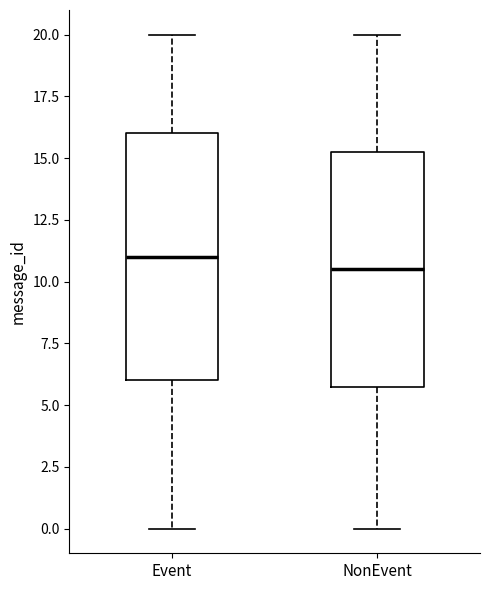

Where does the upper whisker of the box for NonEvent end on the y-axis? The values are not printed on the chart, so give them approximately, as read against the axis.

20.0